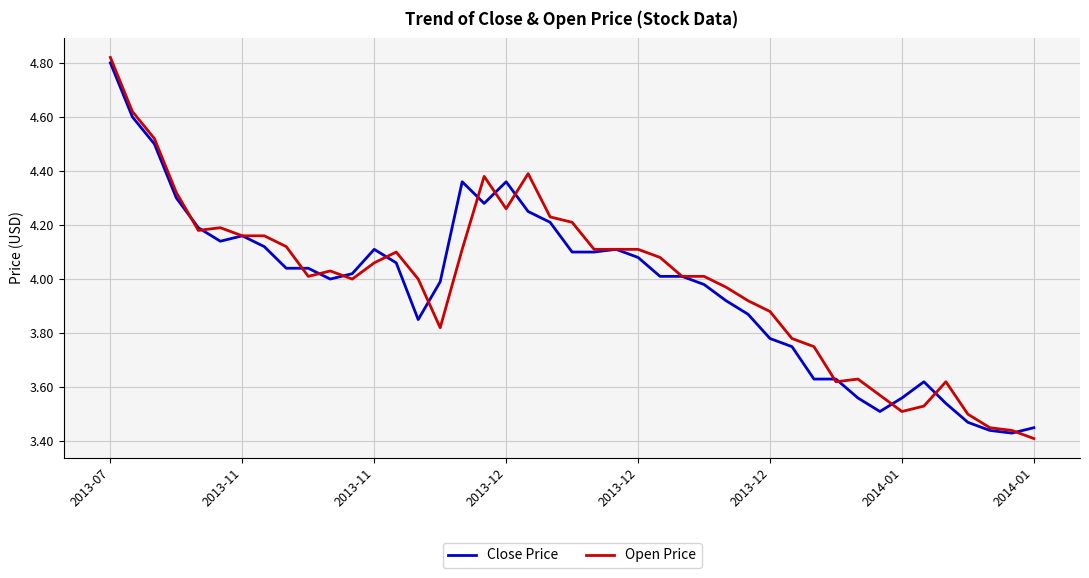

What are all the series names shown in the legend?

Close Price, Open Price